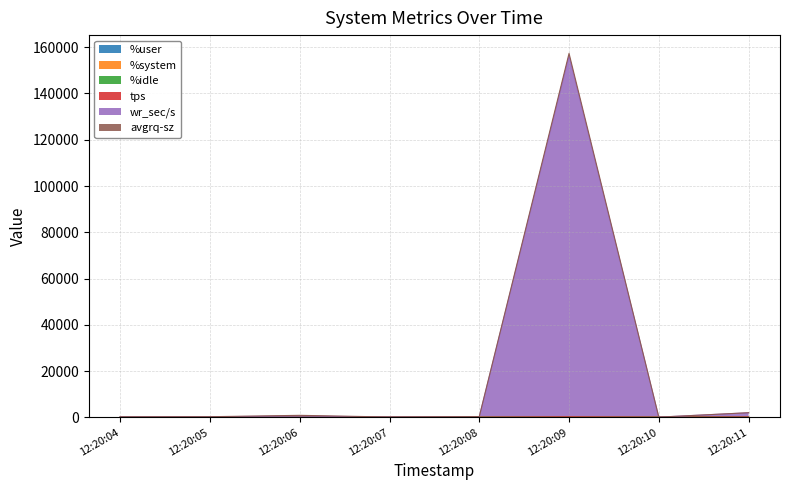

Does the chart display data point markers on the line(s)?

No